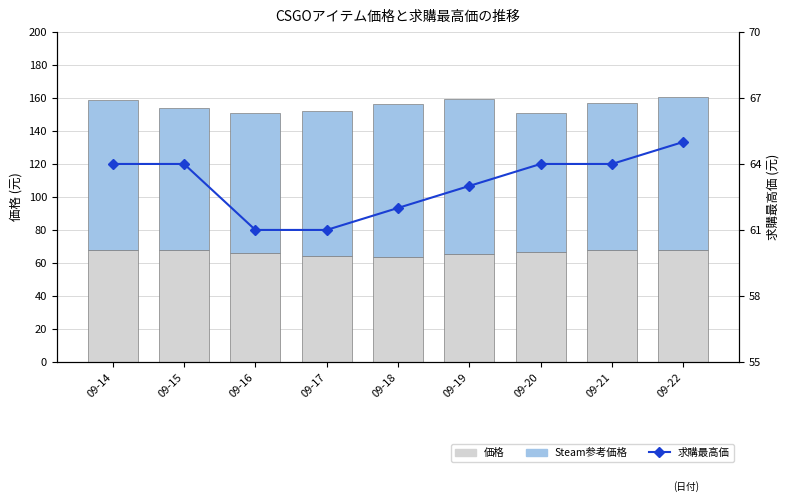

At which label does 価格 first exceed 66?

09-14